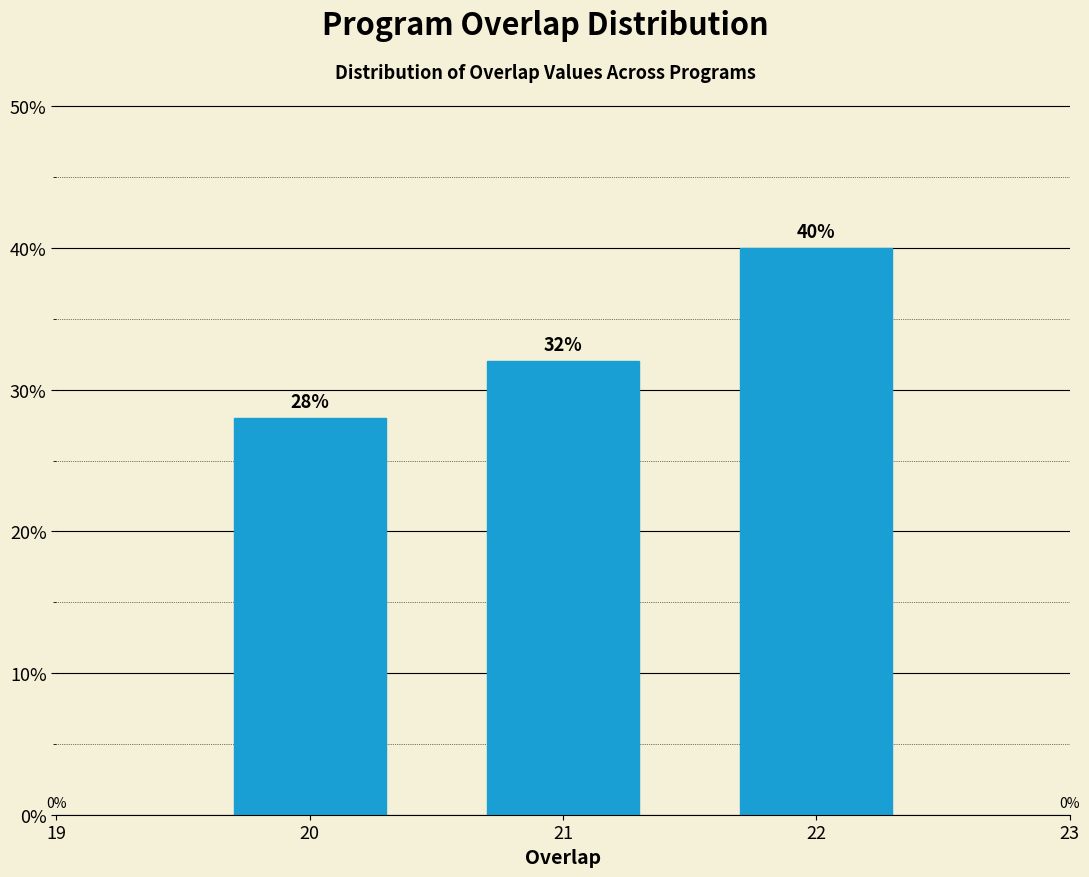

Reading left to right, what are all the values shown in this chart?

20=28.0	21=32.0	22=40.0